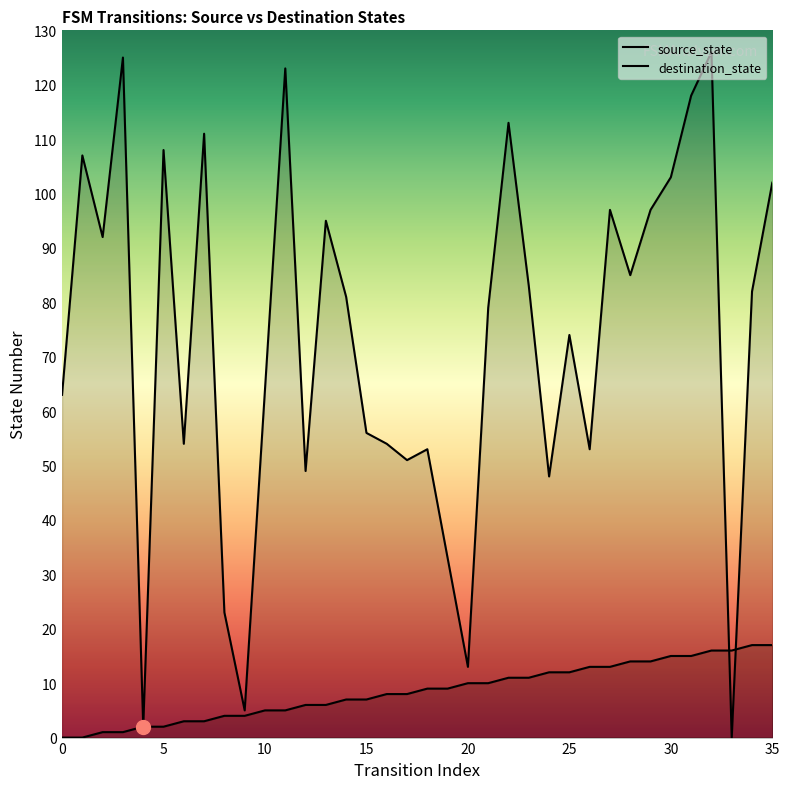

The value of destination_state at 14 is 81. True or false?

True